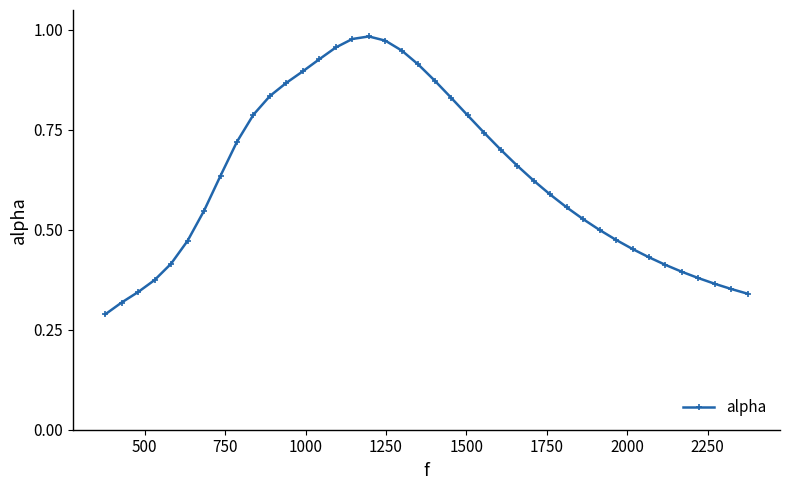

Does the chart have visible grid lines?

No